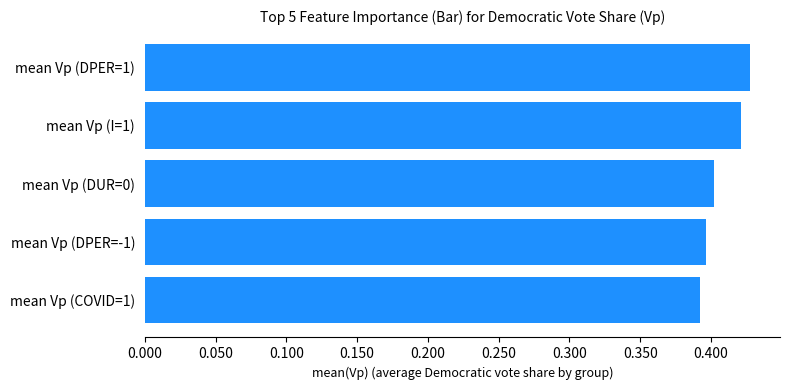

Is it true that the value at mean Vp (DPER=-1) is 0.4?

True